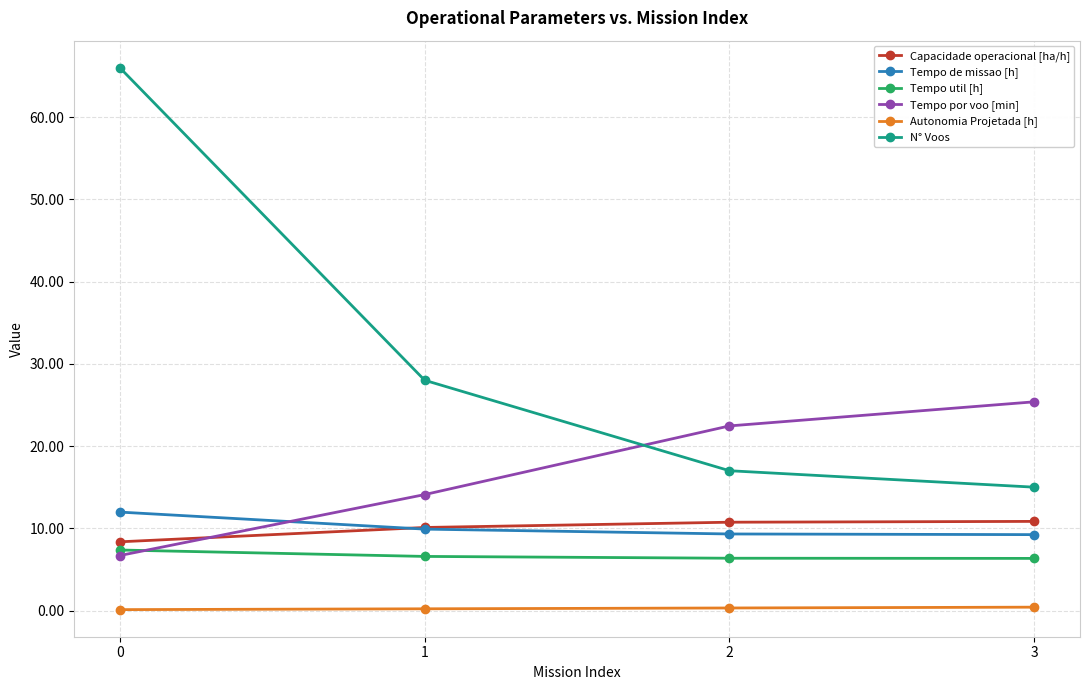

Rank the categories by Tempo por voo [min] value from lowest to highest.

0, 1, 2, 3